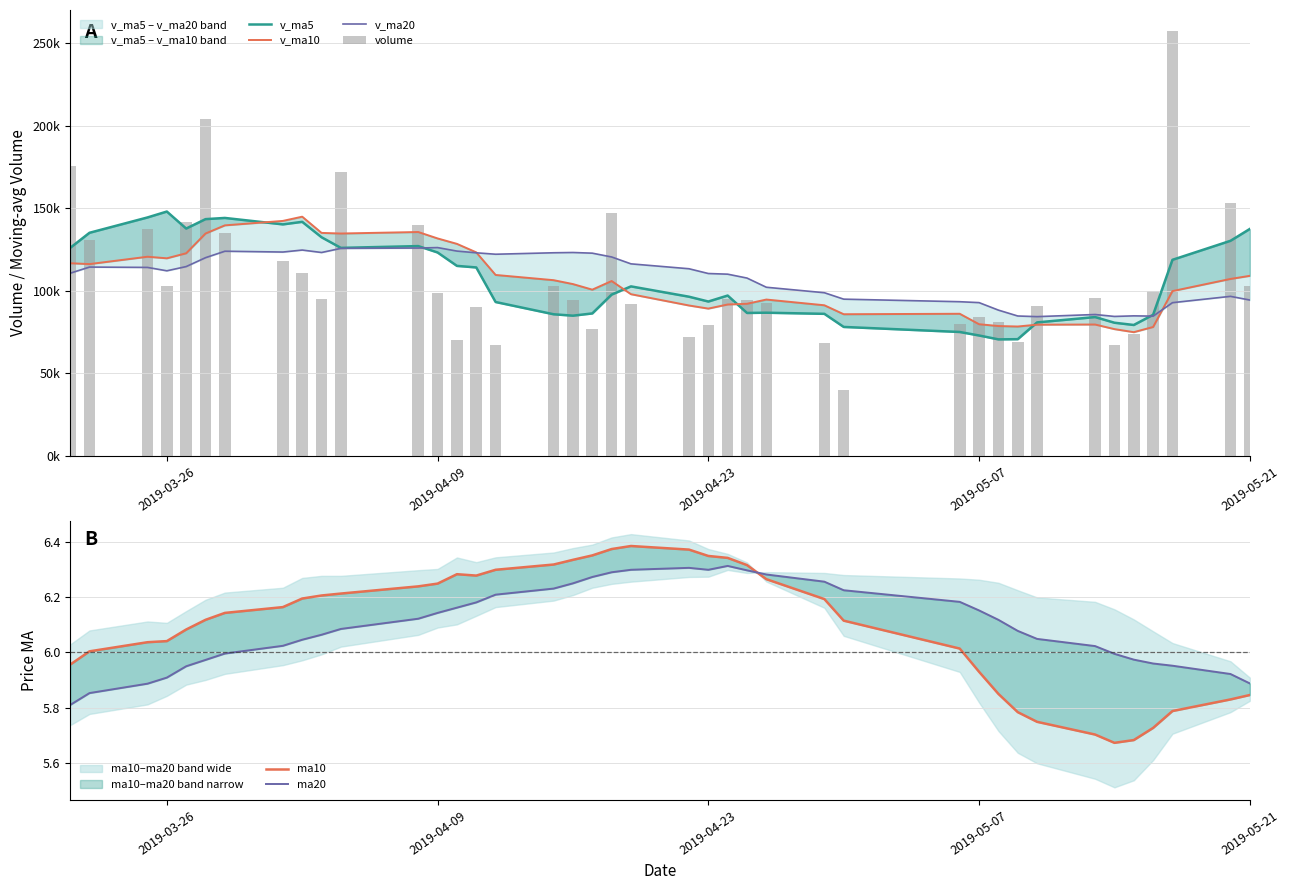

Which series has the largest range (max minus min)?

volume